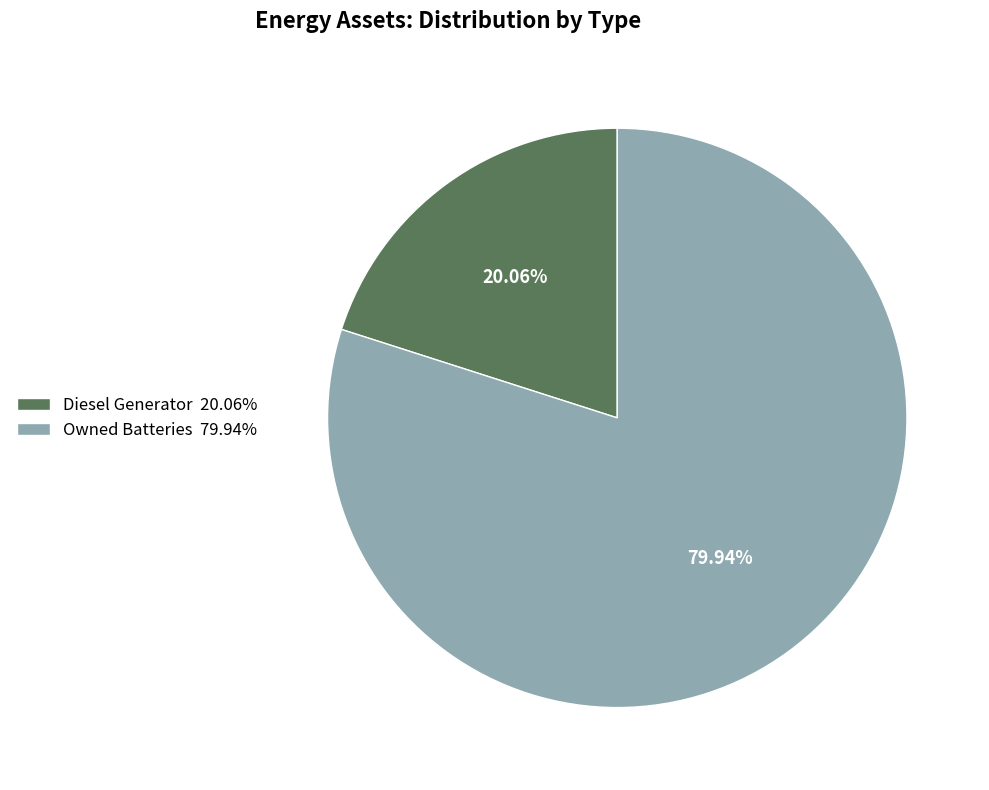

Which category has the smallest portion of the pie?

Diesel Generator 20.06%